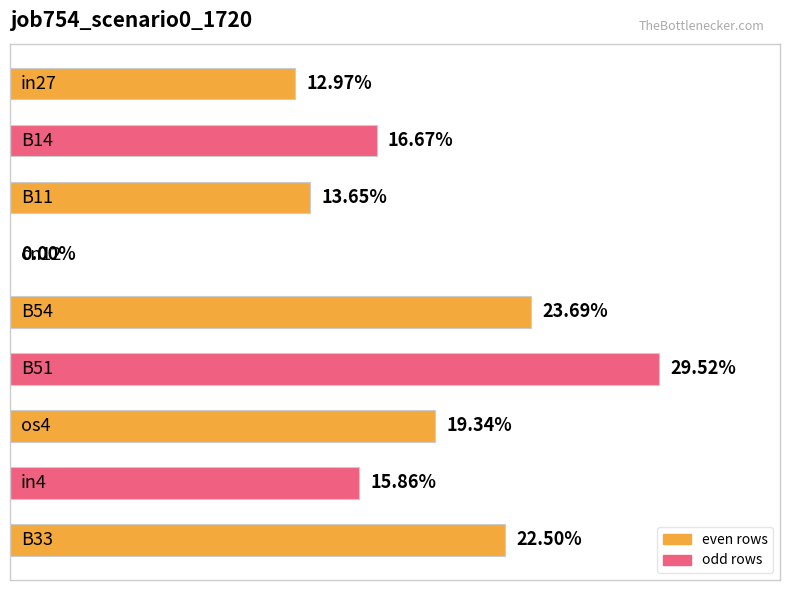

What is the sum of all values?

1.5